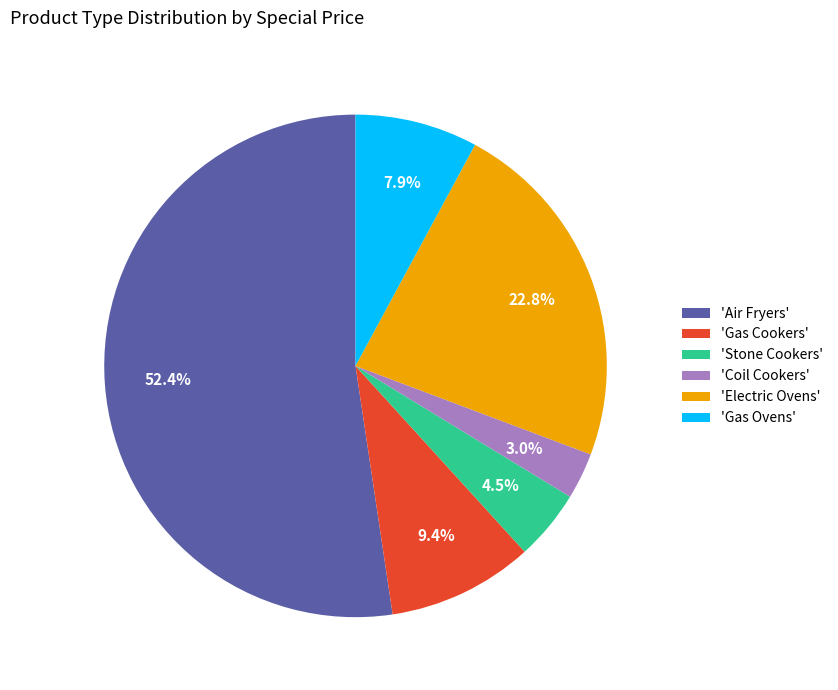

Is there a majority slice in this chart?

Yes